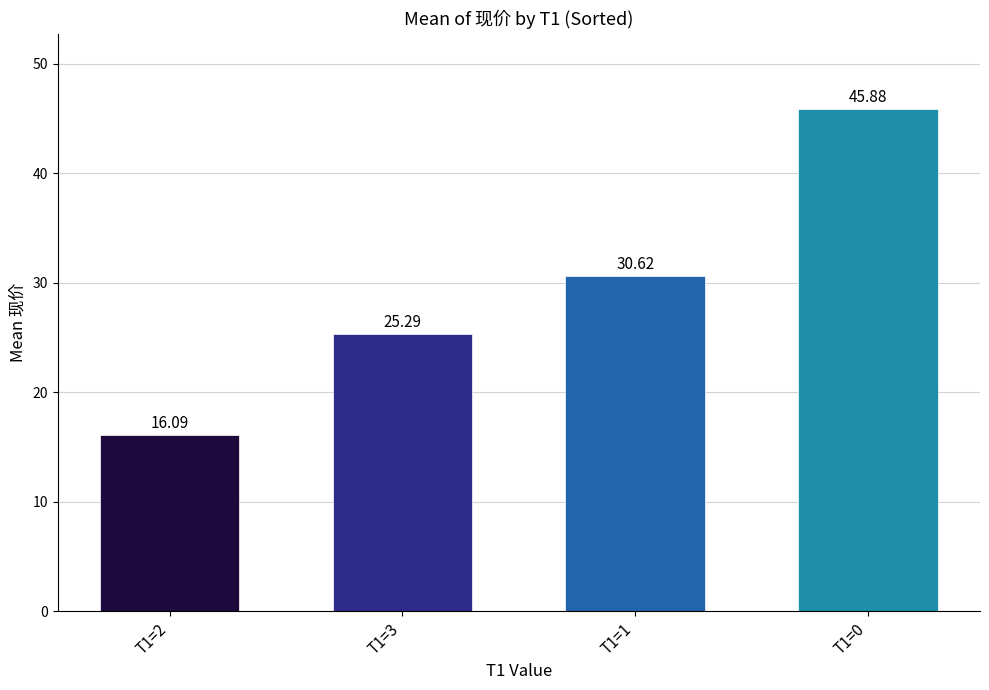

Does the chart contain stacked bars?

No